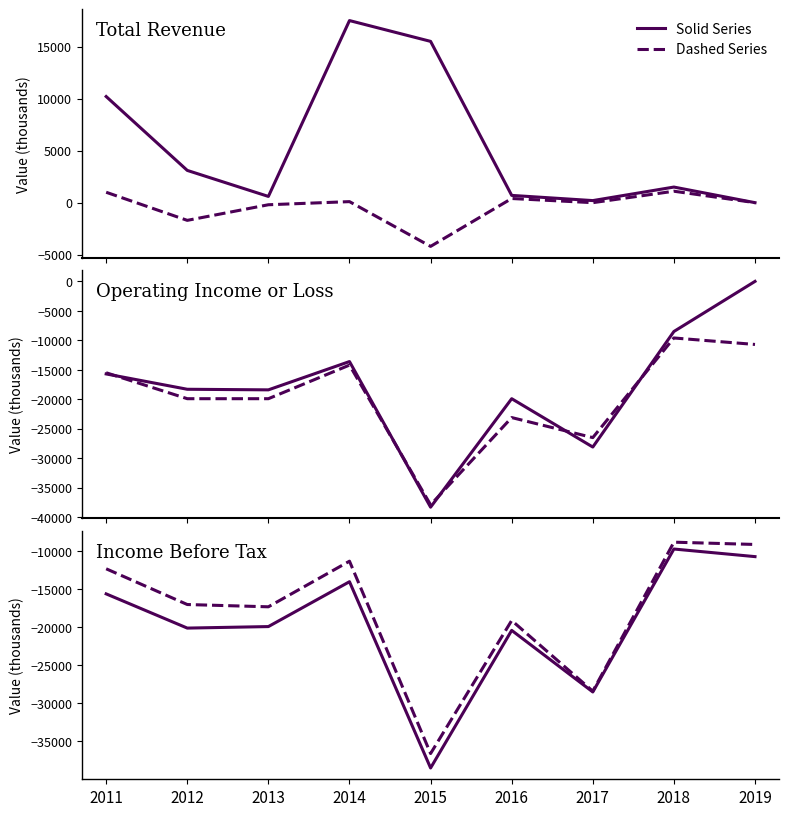

What is the total value across all series at 2011?

-27900